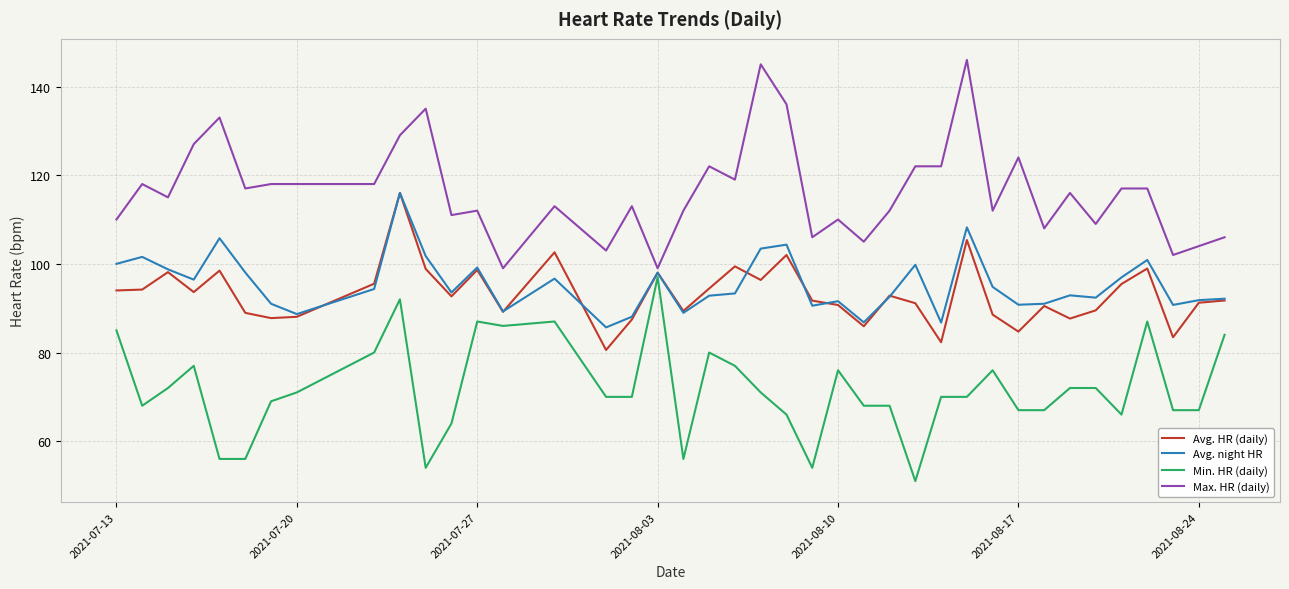

Which series has the largest total across all categories?

Max. HR (daily)